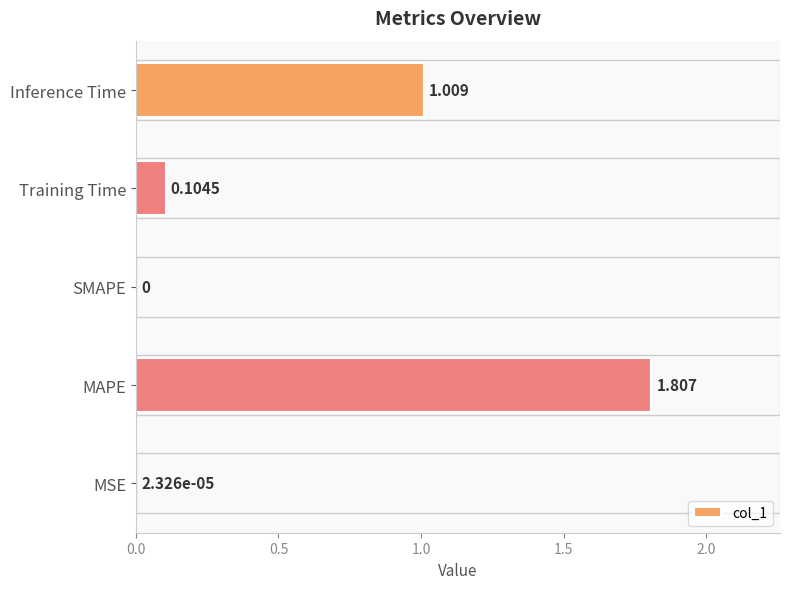

Between Training Time and SMAPE, which is larger?

Training Time